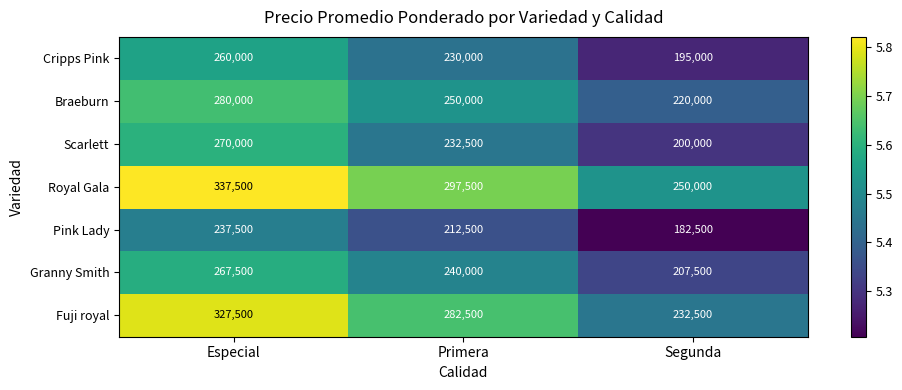

Count the Cripps Pink values in the range 195000 to 260000.

3